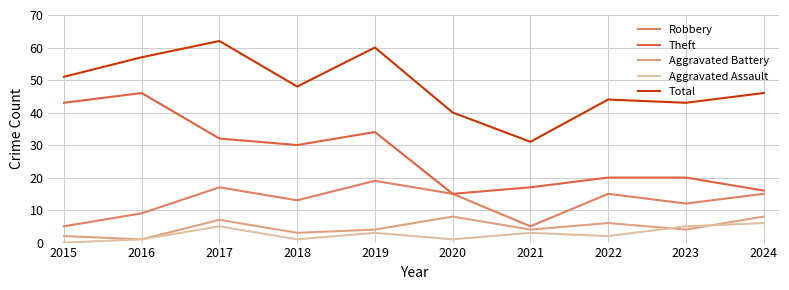

Is it true that Total equals 46 at 2024?

True